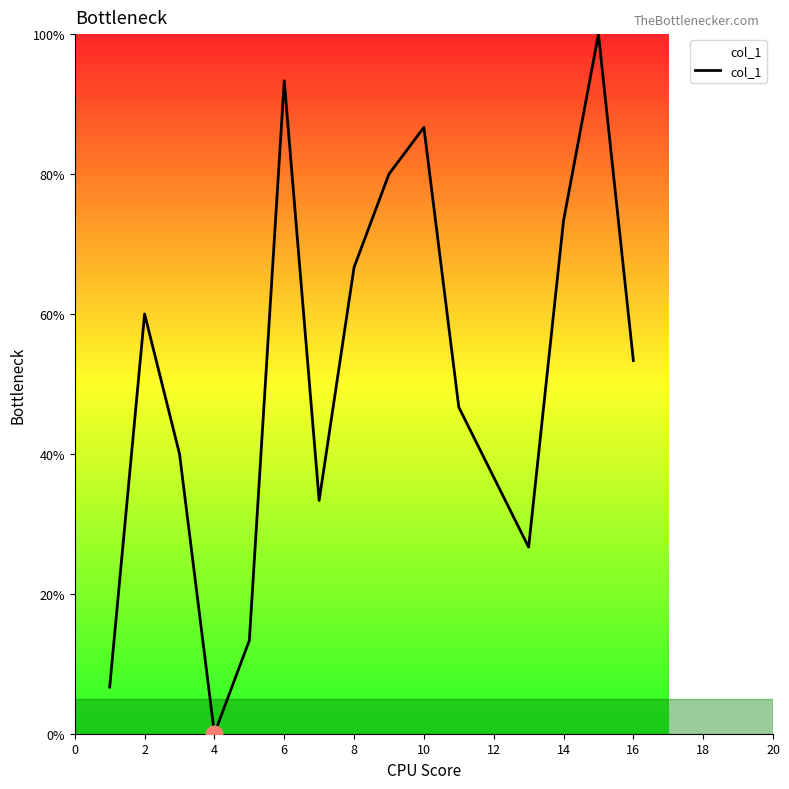

What is the greatest value displayed?

100.0